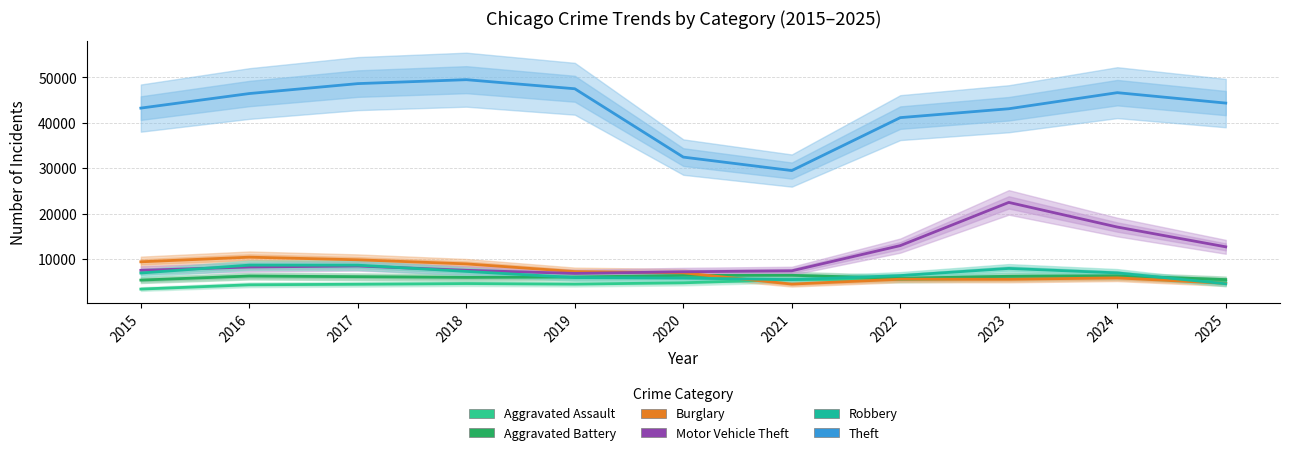

Is this an area chart (filled region under the line)?

No